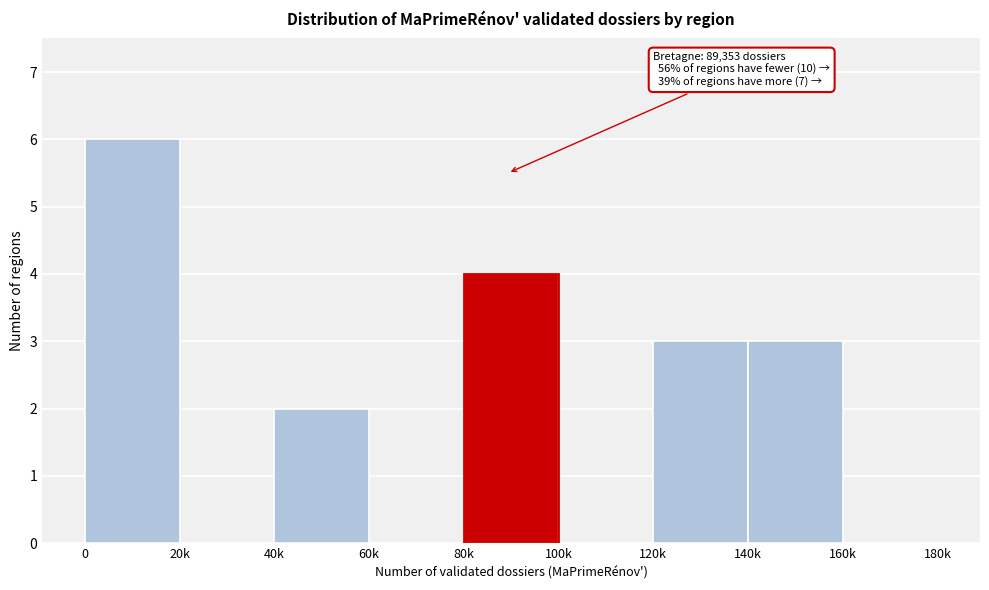

Reading left to right, what are all the values shown in this chart?

0=6	20k=0	40k=2	60k=0	80k=4	100k=0	120k=3	140k=3	160k=0